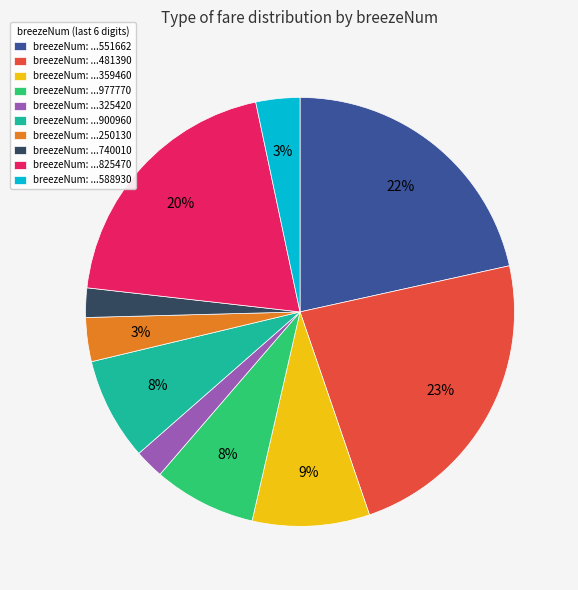

Do breezeNum: ...900960 and breezeNum: ...551662 together represent more than half of the pie?

No